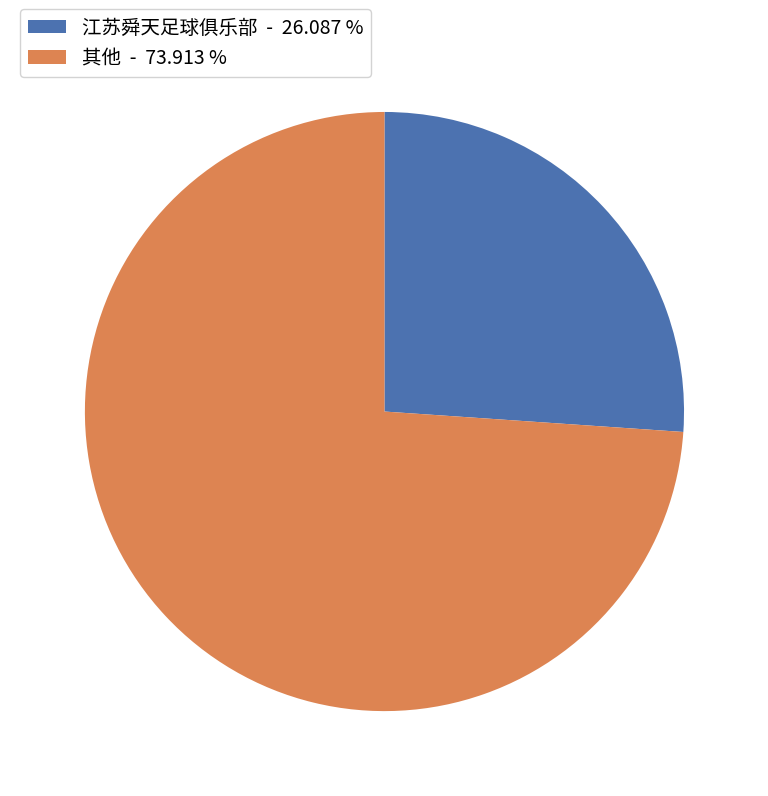

Does any single category account for the majority?

Yes